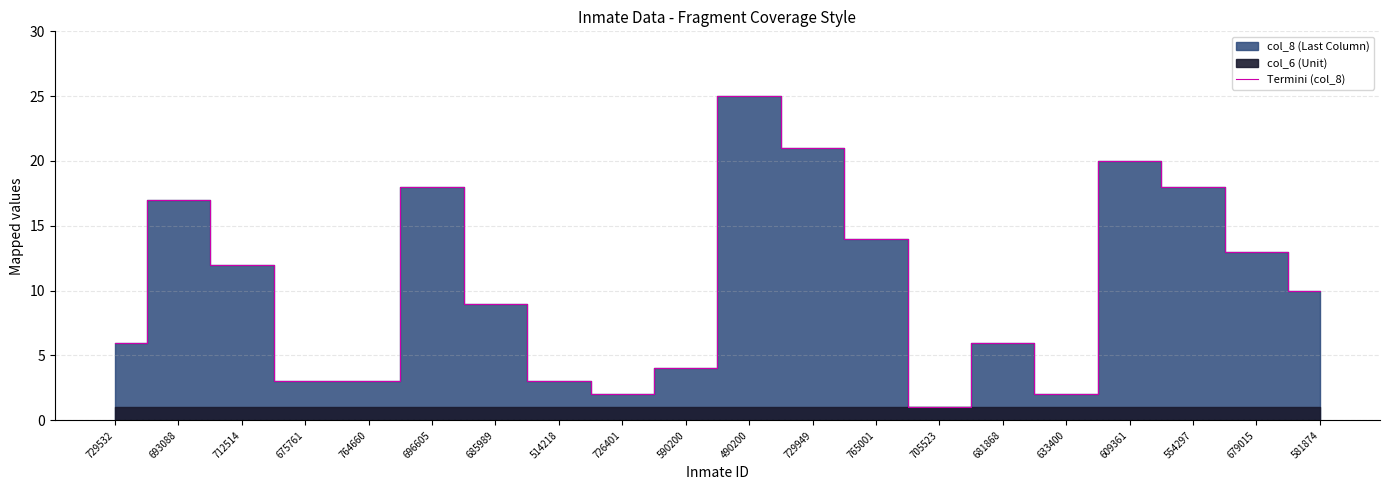

What is the difference between the second highest and second lowest values?

19